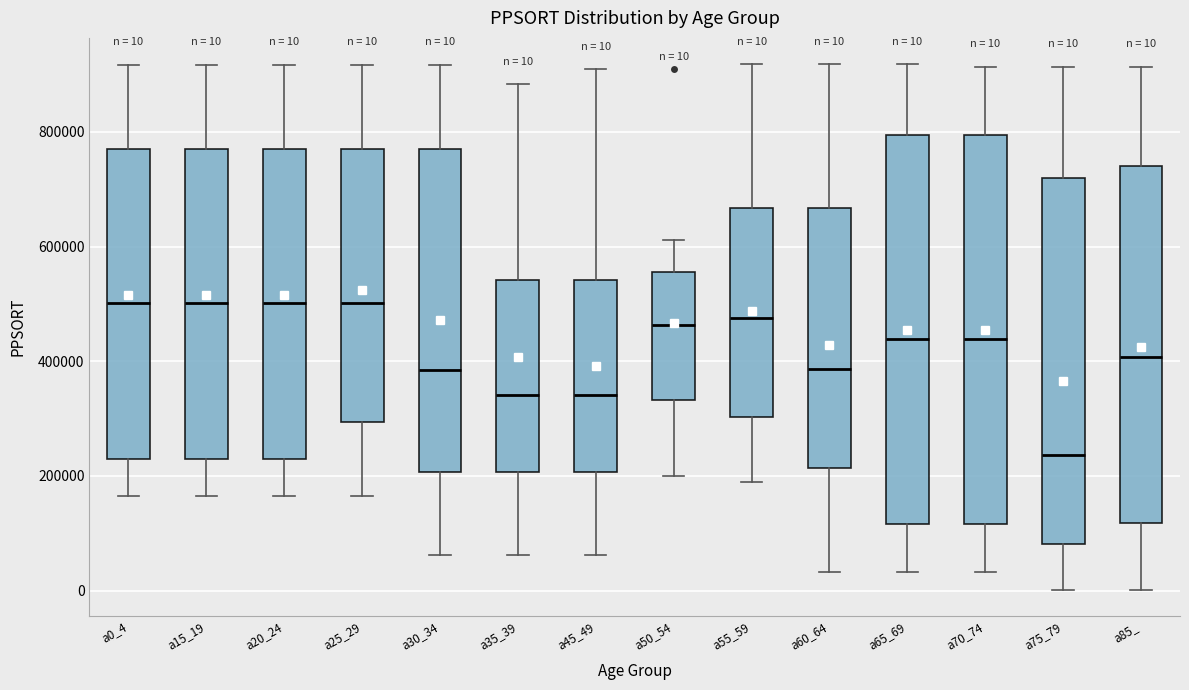

Which box has the lowest median line?

a75_79